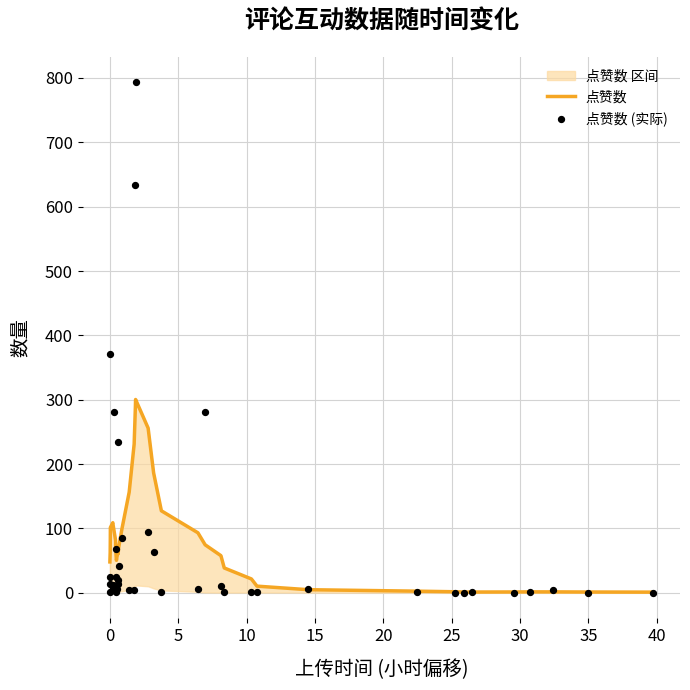

Which series reaches the maximum Y coordinate?

点赞数 (实际)